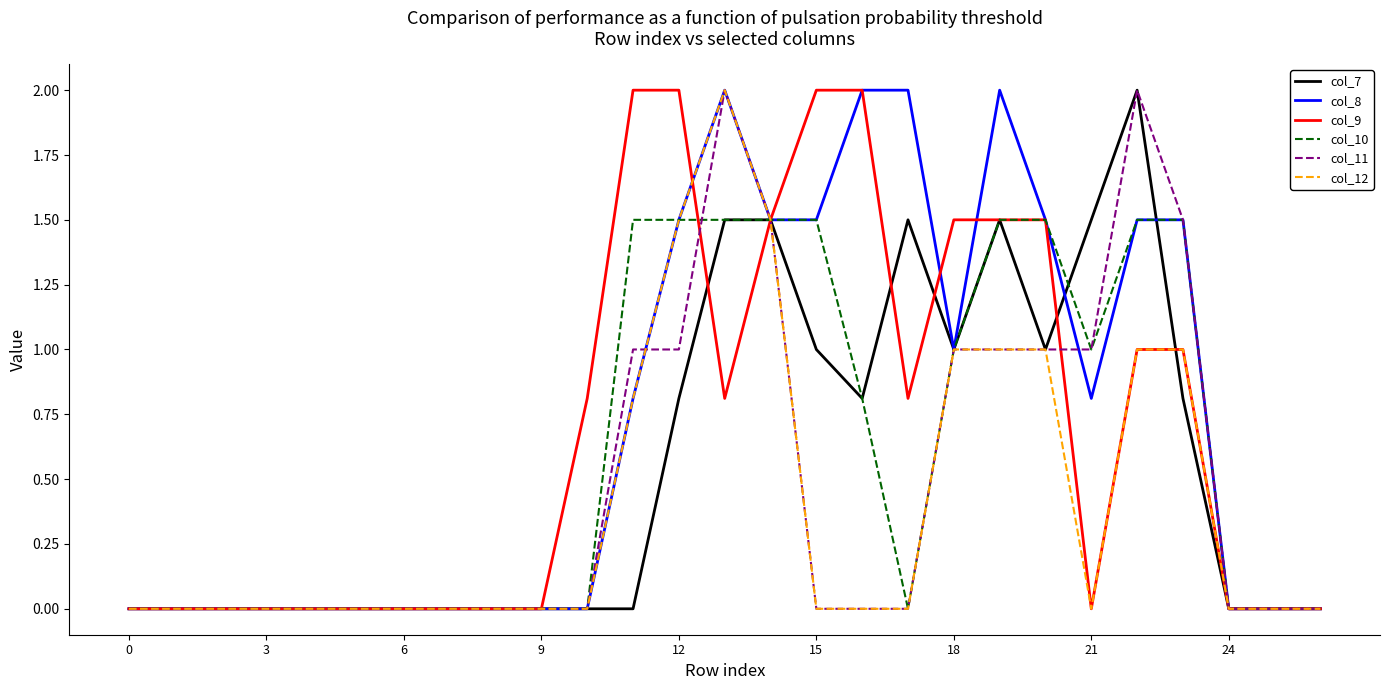

What is the maximum value shown in the chart?

2.0